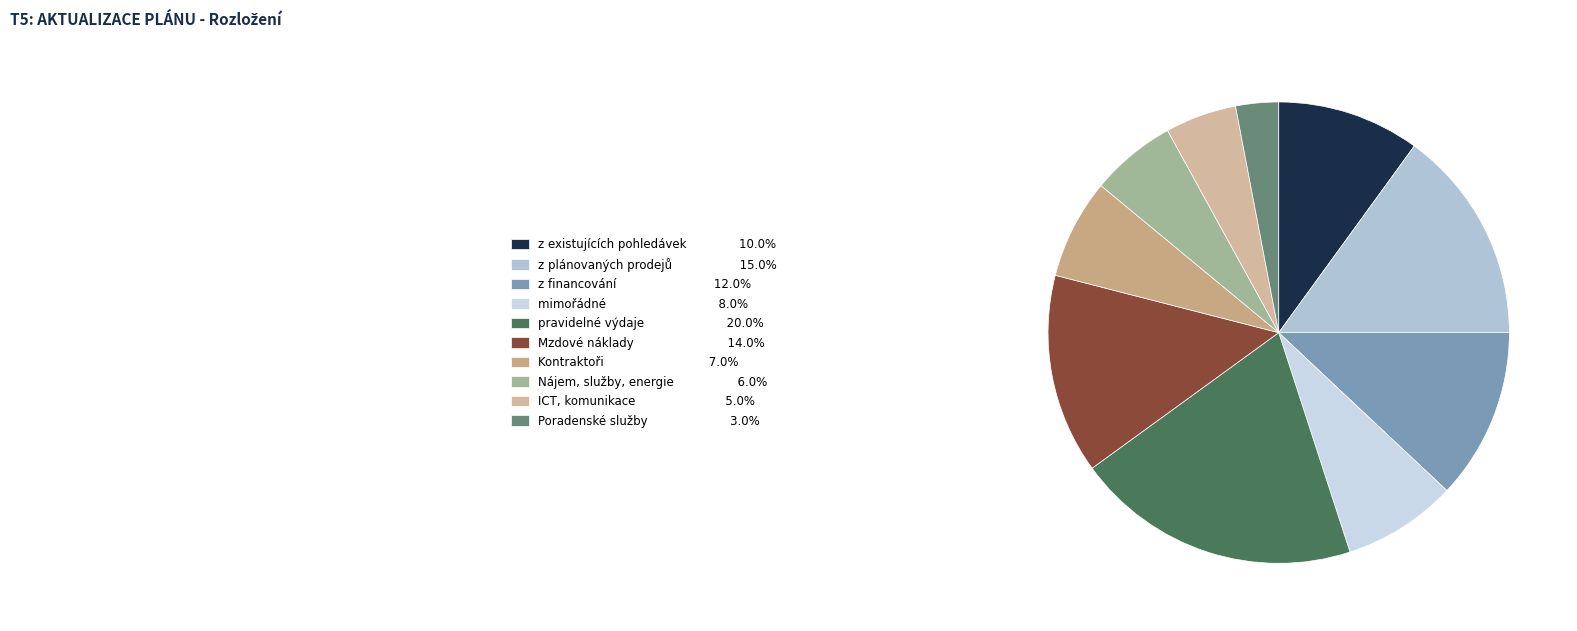

Count the number of slices in the pie.

10